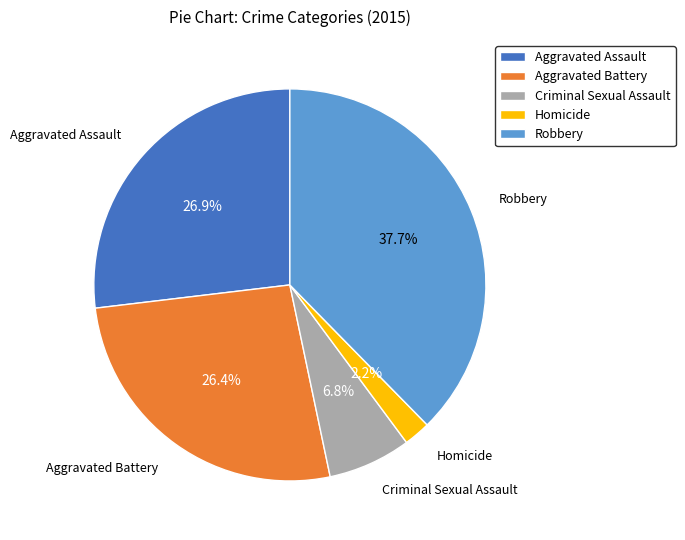

Is it true that Aggravated Battery is 15% of the pie?

False